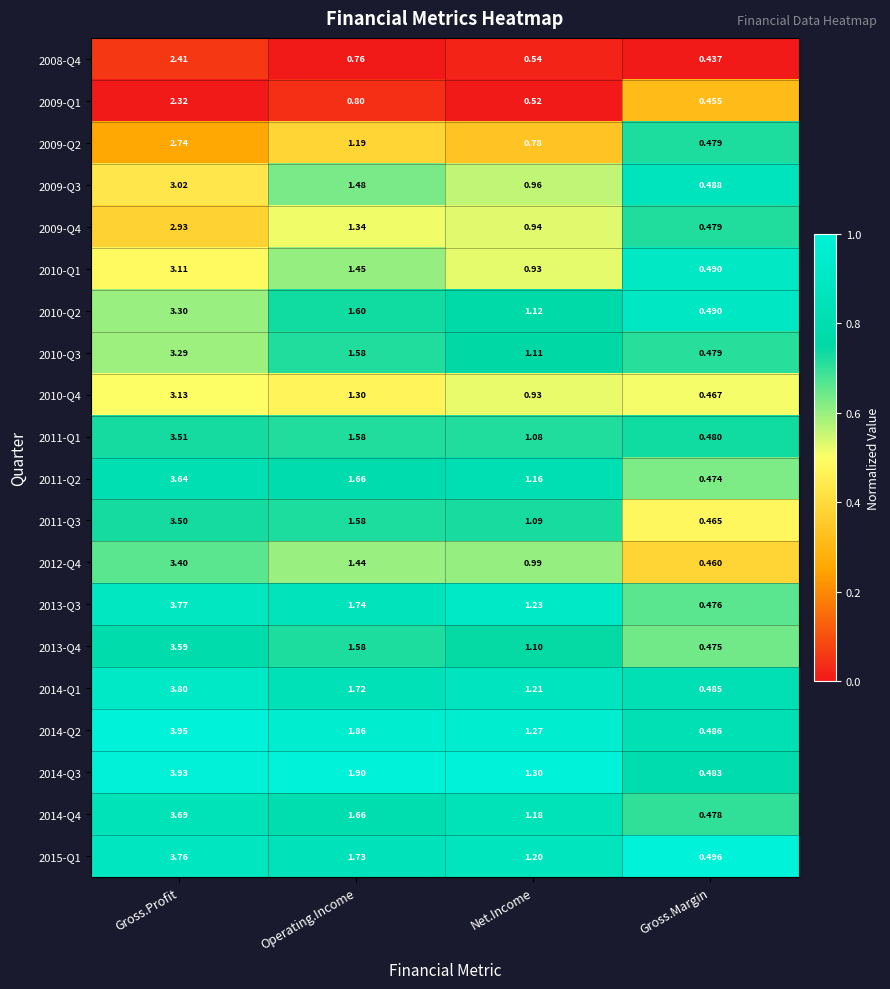

List the series in order of their peak value, highest first.

2014-Q2, 2014-Q3, 2014-Q1, 2013-Q3, 2015-Q1, 2014-Q4, 2011-Q2, 2013-Q4, 2011-Q1, 2011-Q3, 2012-Q4, 2010-Q2, 2010-Q3, 2010-Q4, 2010-Q1, 2009-Q3, 2009-Q4, 2009-Q2, 2008-Q4, 2009-Q1